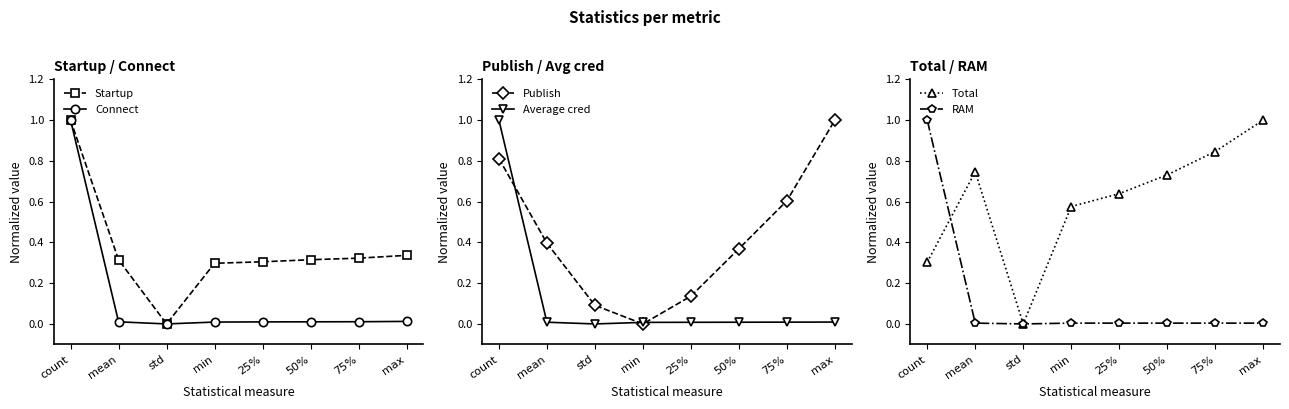

True or false: Startup has a value of 0.3 at 75%.

True